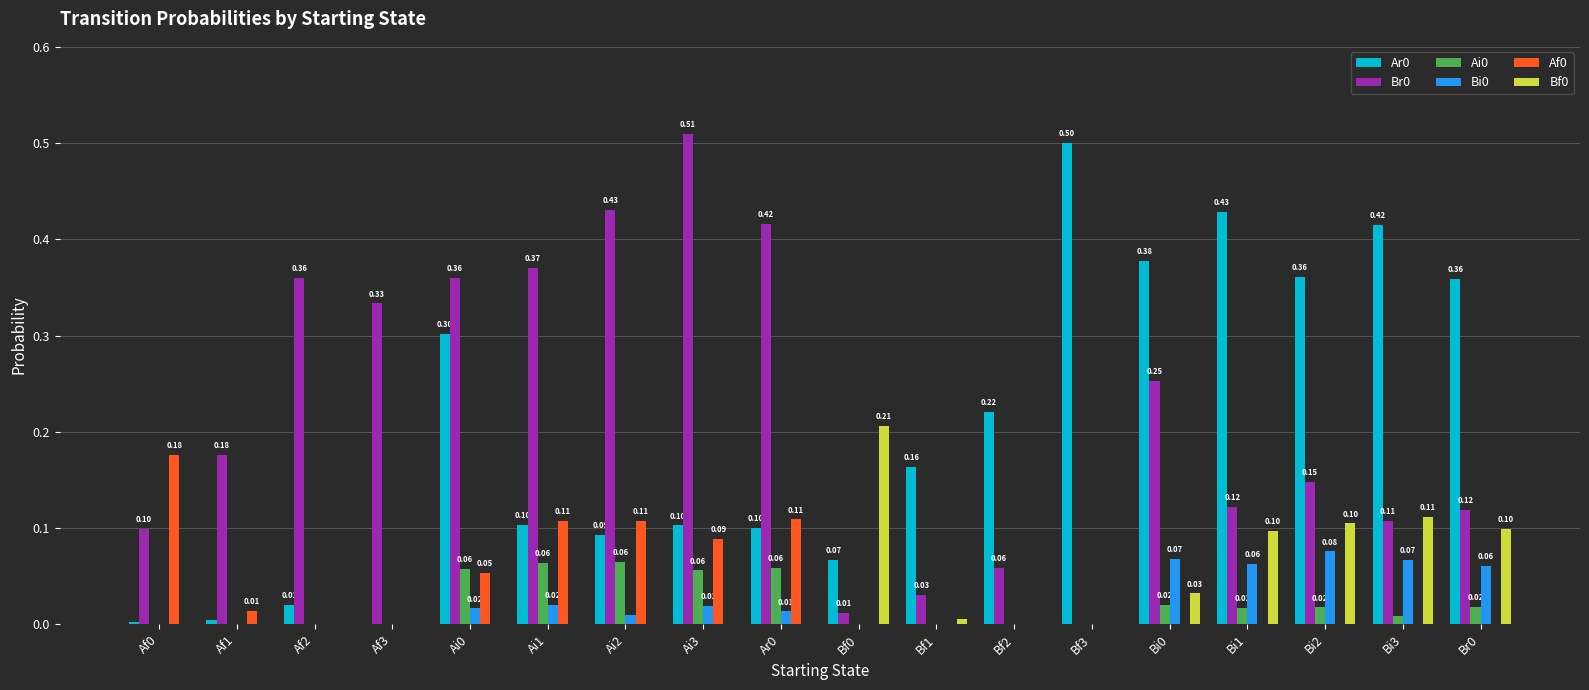

What is the sum of all Br0 values?

3.9